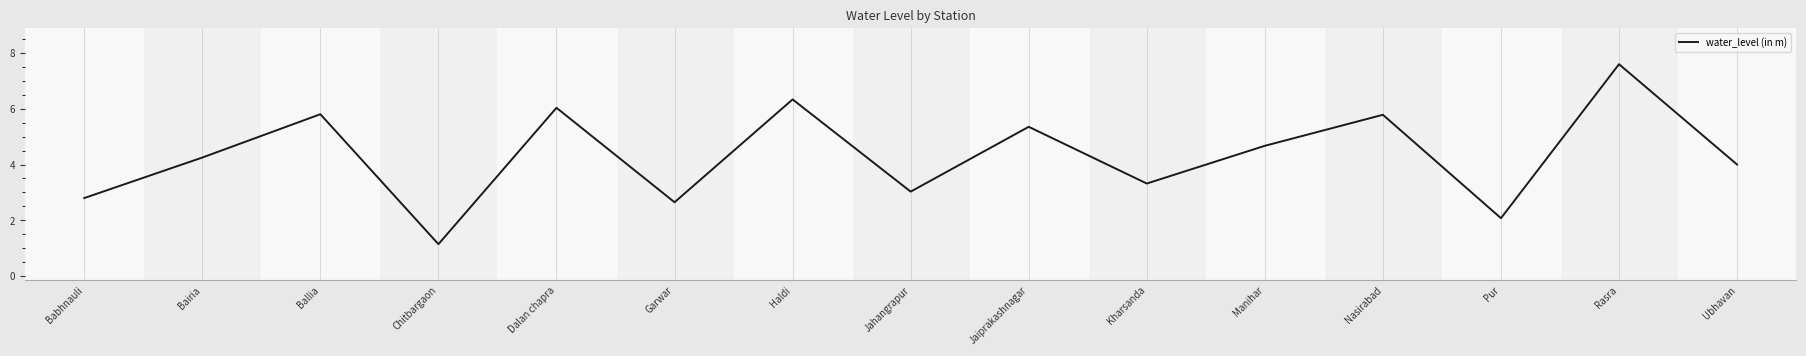

How many categories are shown in the chart?

15